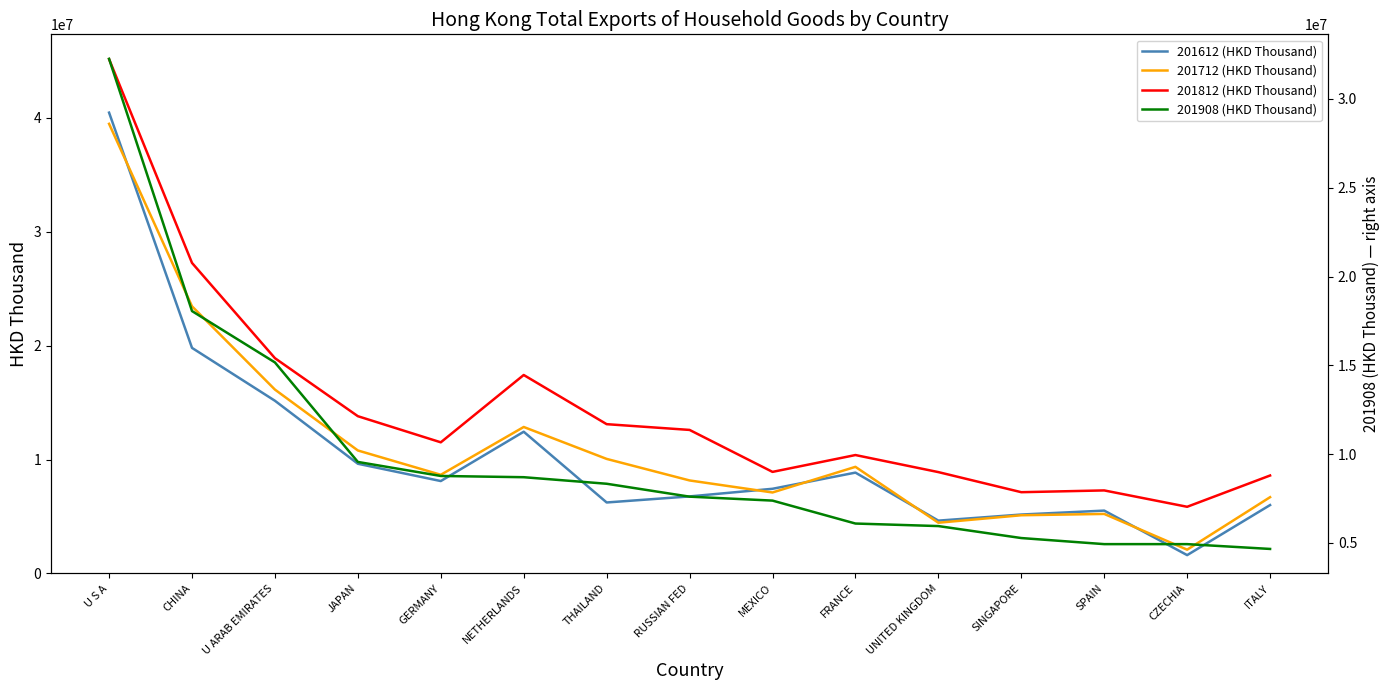

Reading left to right, list all the values displayed in this chart.

201612 (HKD Thousand): 40442854.7	19795971.9	15156052.8	9626490.8	8108642.2	12437640.3	6228919.4	6760335.3	7430517.2	8849395.7	4635223.7	5170004.5	5515561.1	1608706.0	6001807.8
201712 (HKD Thousand): 39459744.3	23445820.5	16136127.2	10792510.4	8659969.4	12854247.4	10052269.1	8162188.4	7106406.4	9356173.0	4451751.8	5107928.0	5223365.2	2085723.4	6693821.2
201812 (HKD Thousand): 45138085.8	27253118.6	18893551.2	13800297.3	11508774.9	17417129.4	13100953.7	12596038.0	8913516.3	10391497.8	8894376.8	7131219.1	7286826.4	5850813.5	8595895.1
201908 (HKD Thousand): 32259255.8	18056186.1	15163771.0	9560449.5	8771229.7	8700920.1	8332218.5	7605580.1	7383315.2	6091938.2	5948894.0	5274935.9	4932455.7	4932073.8	4661392.4